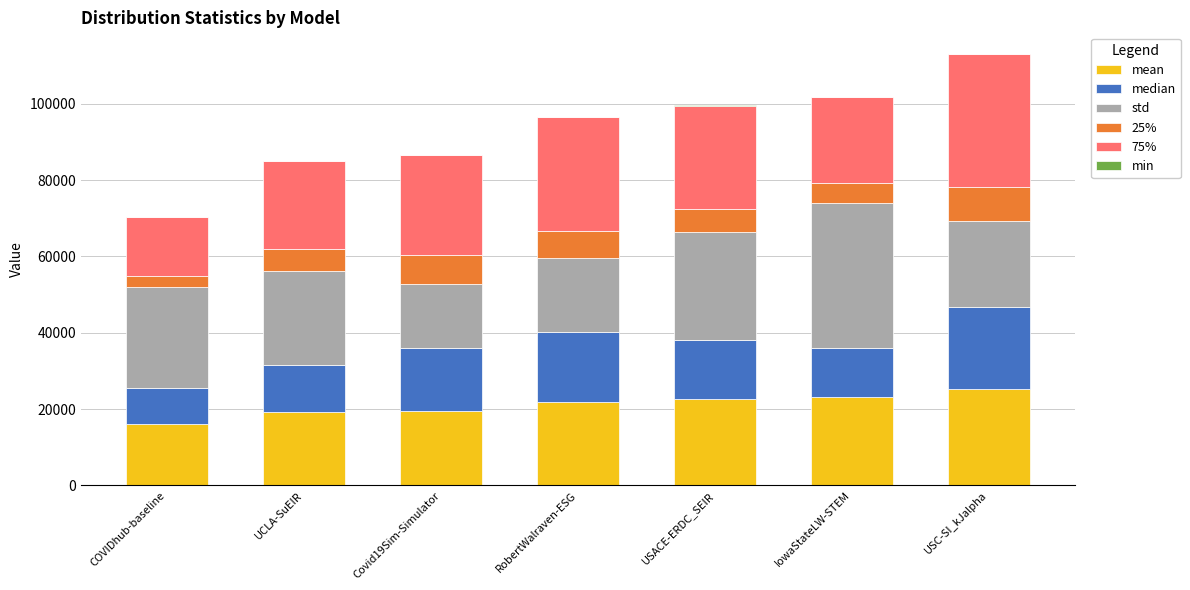

Rank the series by their maximum value, from lowest to highest.

min, 25%, median, mean, 75%, std